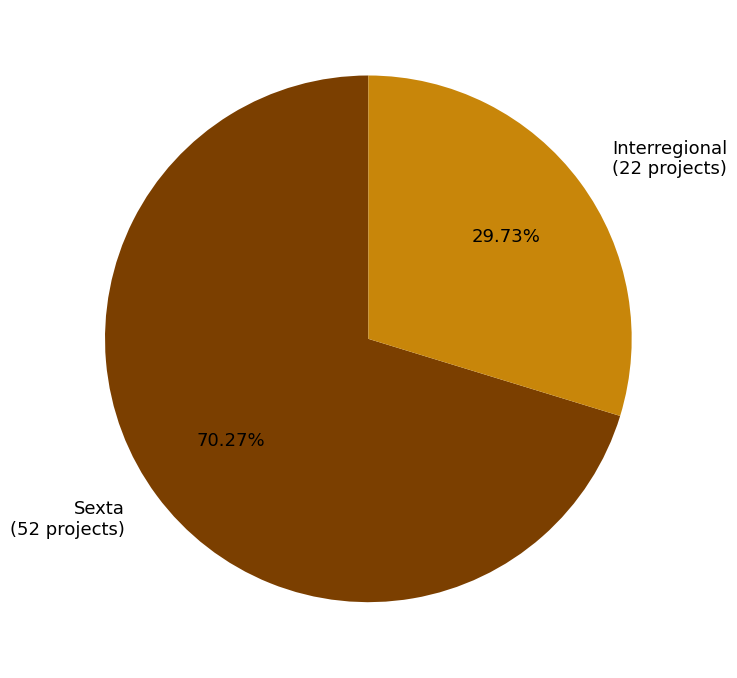

Does Sexta represent more than half of the total?

Yes